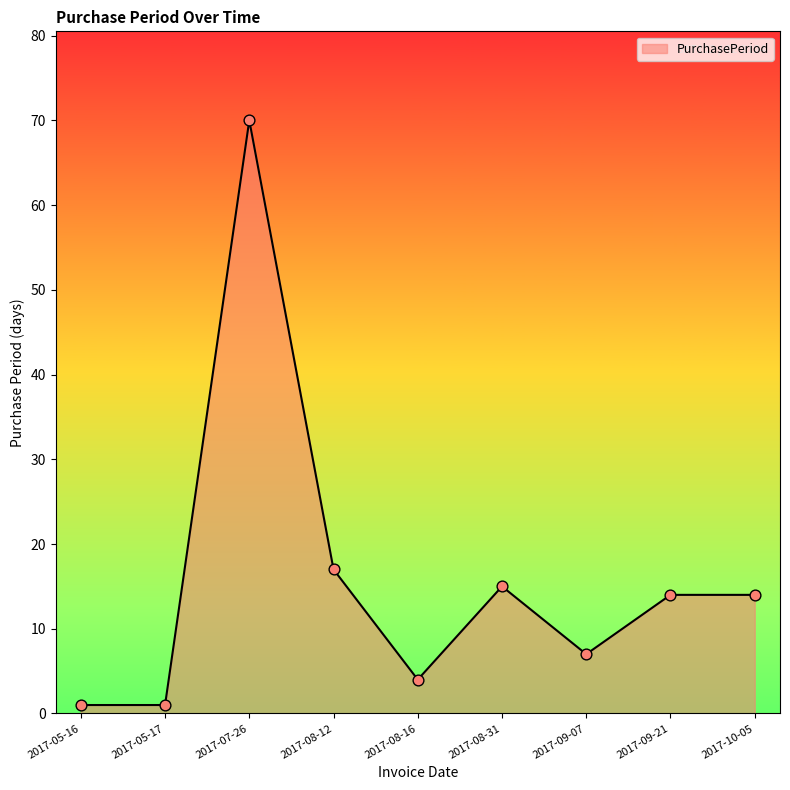

Which has a higher value, 2017-09-21 or 2017-09-07?

2017-09-21